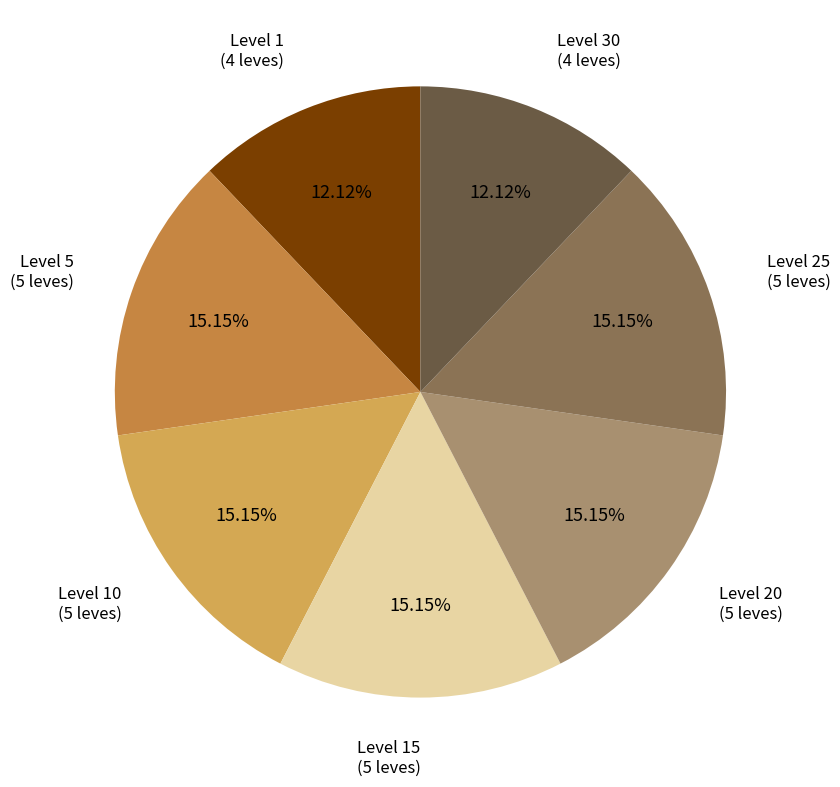

Is there any slice that represents more than half of the pie?

No